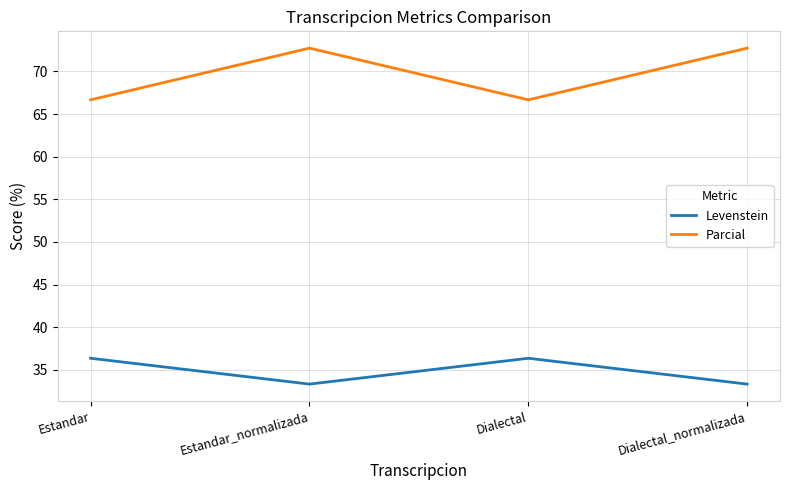

Read the Levenstein value at Estandar.

36.4